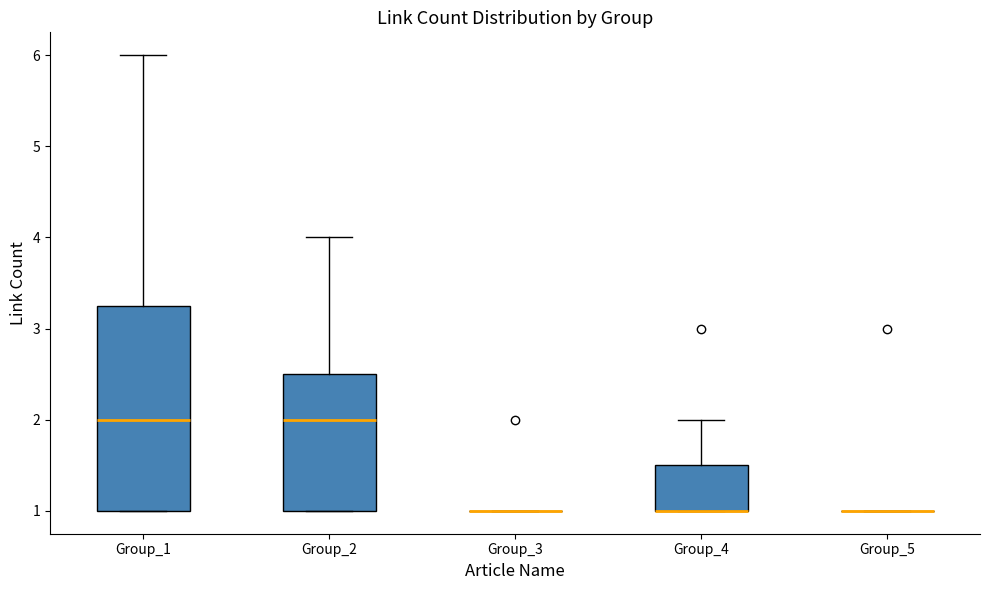

Where is the upper edge of the box for Group_1 on the y-axis? The values are not printed on the chart, so give them approximately, as read against the axis.

3.3